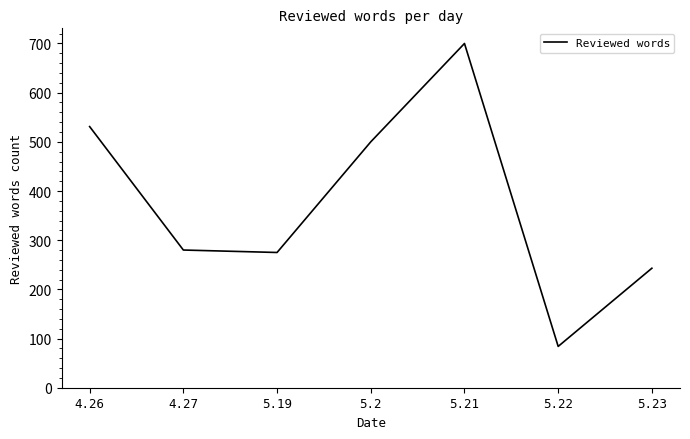

What is the maximum value shown in the chart?

700